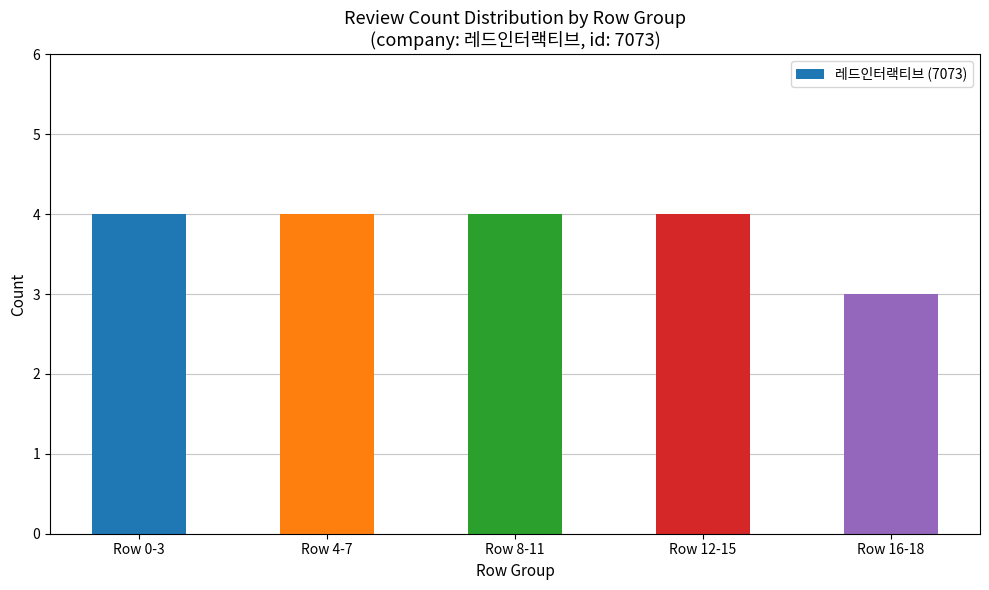

Count the number of categories in the chart.

5